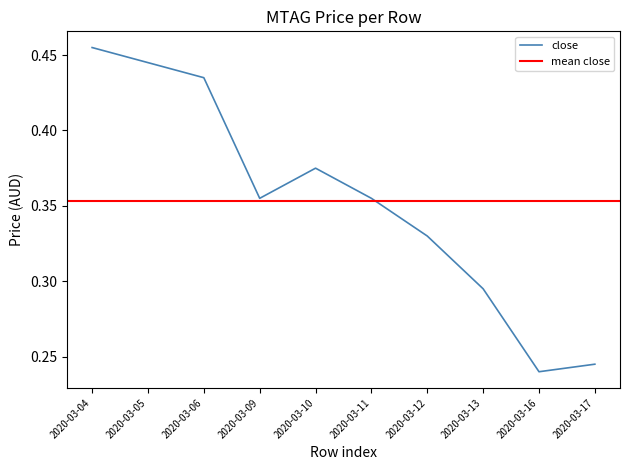

At which label does close reach its minimum?

2020-03-16